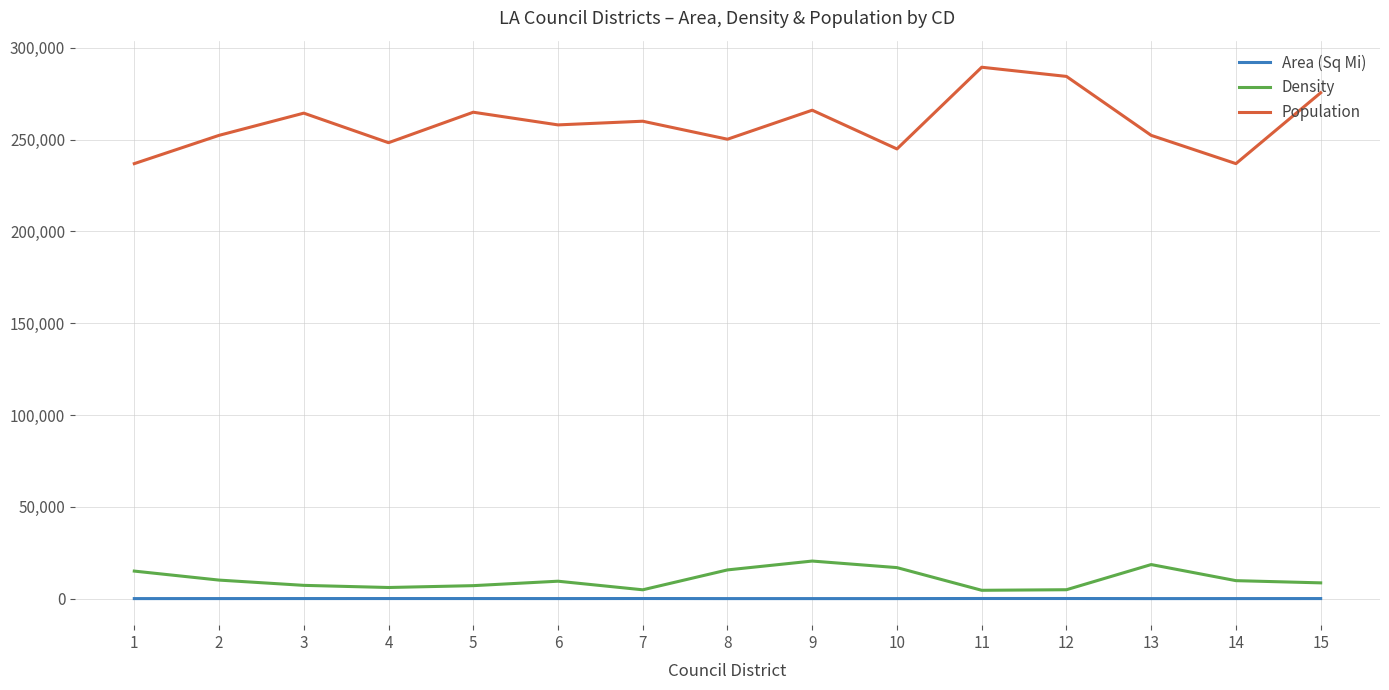

What is the spread (max minus min) of values at 11?

289336.2